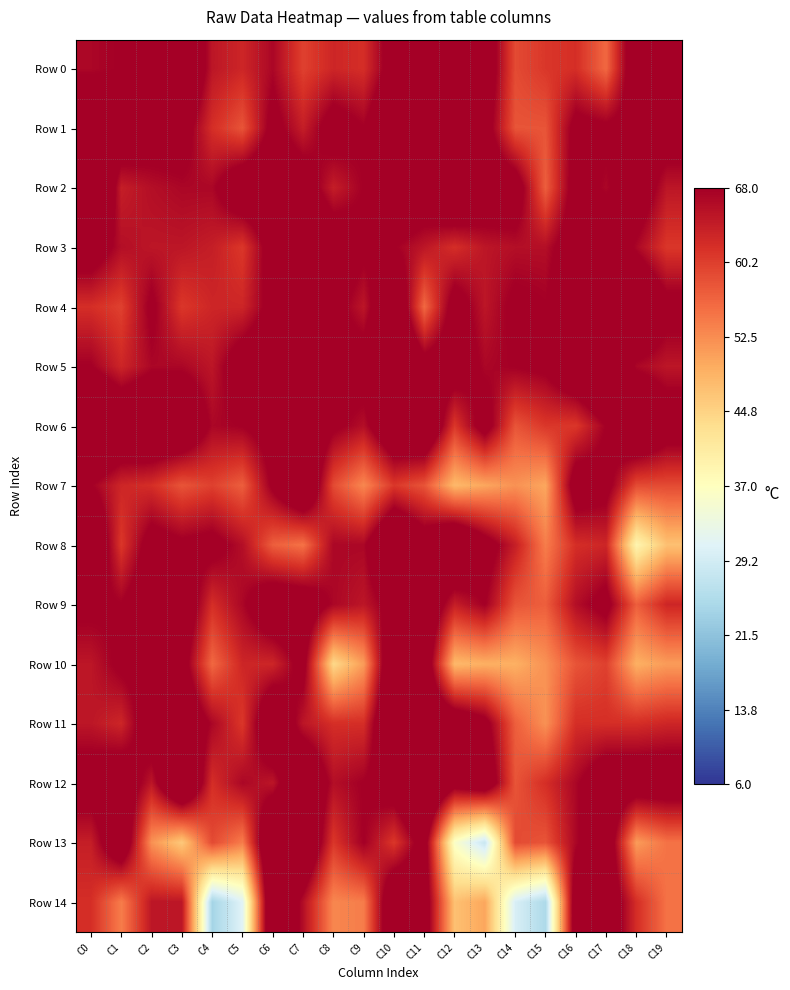

What is the greatest value displayed?

83